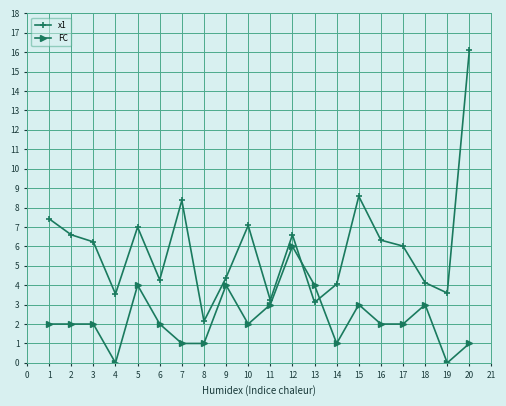

What is the spread (max minus min) of values at 7?

7.4